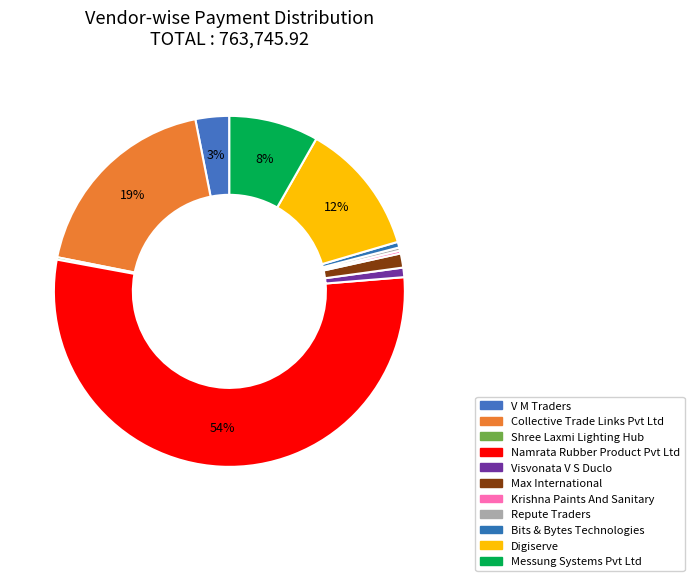

What is the change in value from Visvonata V S Duclo to Repute Traders?

-4444.0